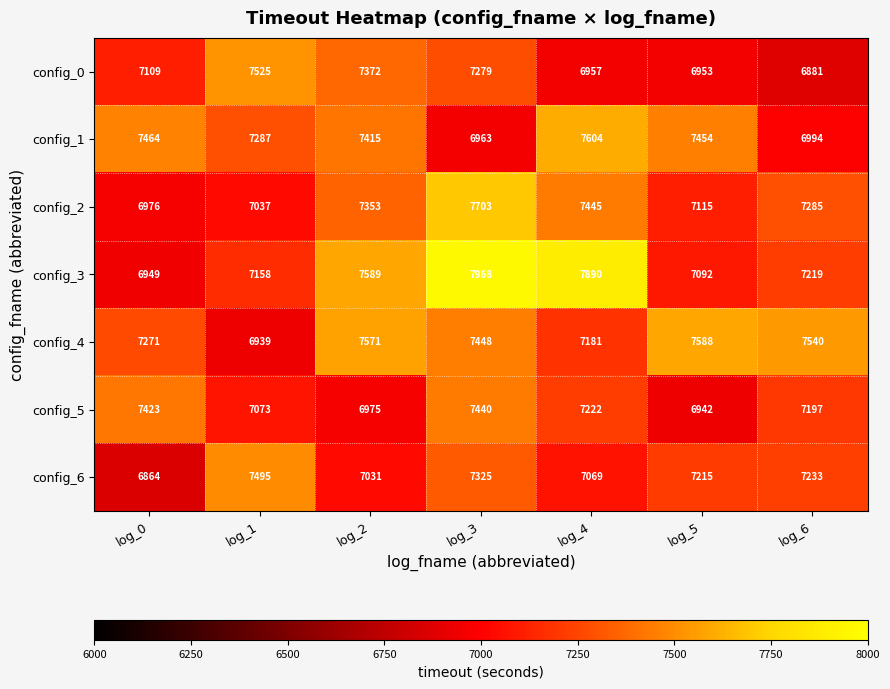

What is the difference between the maximum and minimum values in the config_5 series?

498